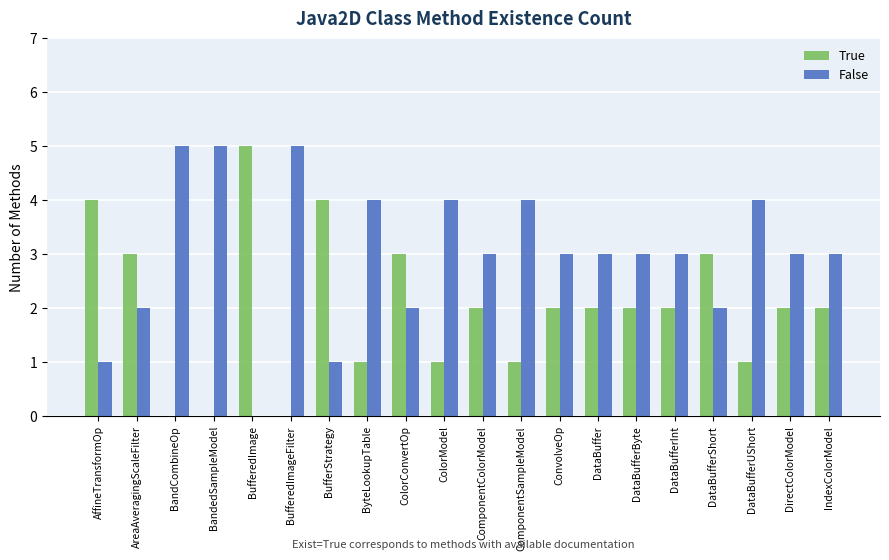

What is the total value across all series at AreaAveragingScaleFilter?

5